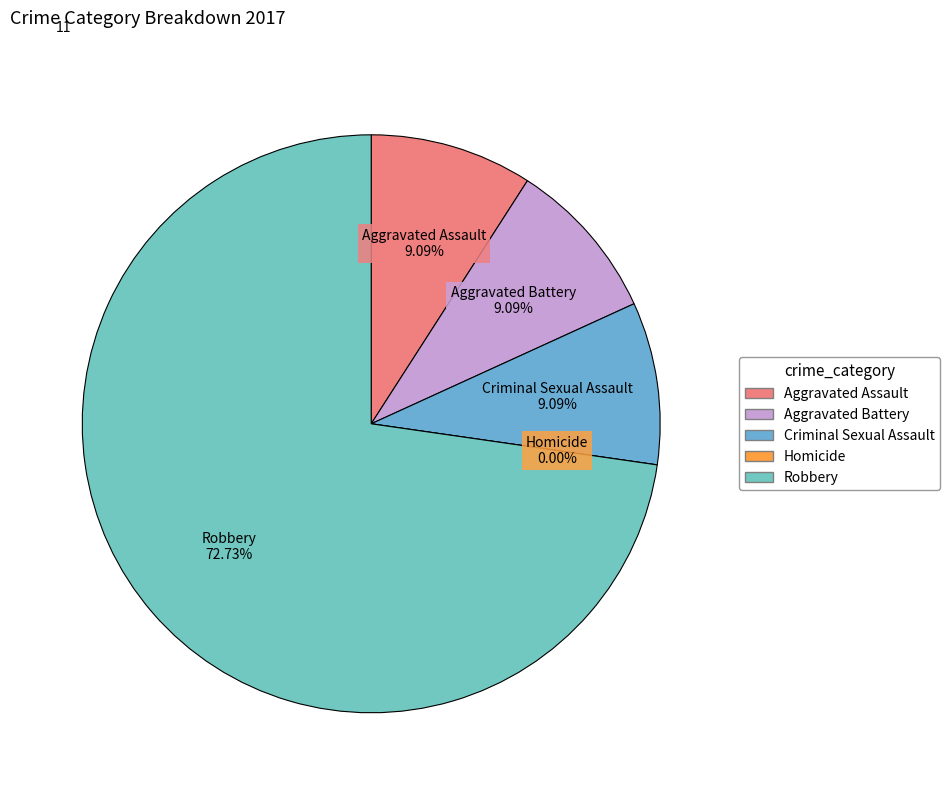

Approximately how many times larger is the value at Aggravated Battery compared to Robbery?

0.1